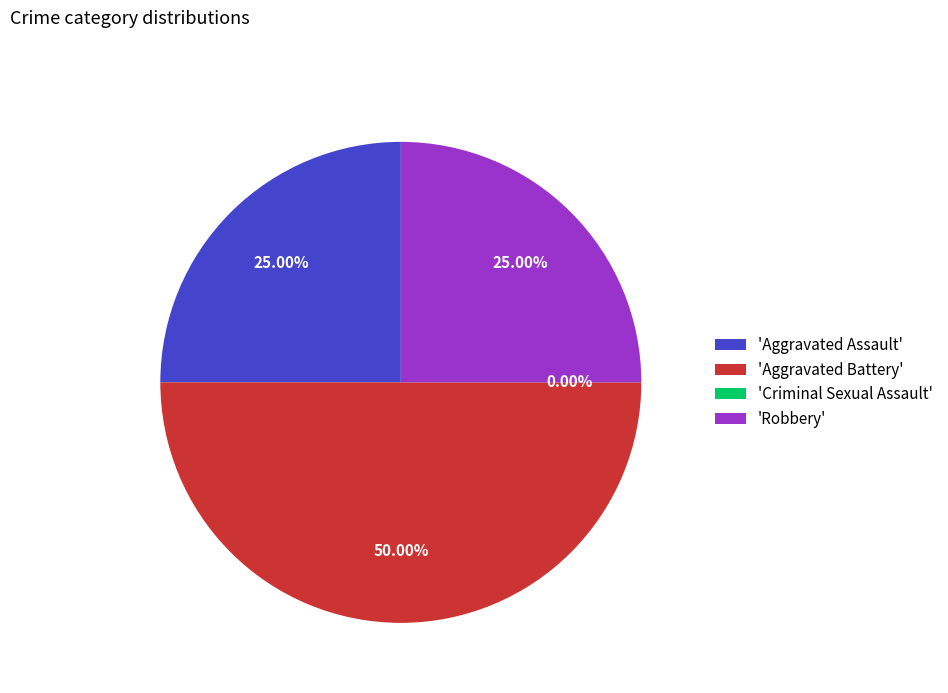

Do Aggravated Assault and Robbery together represent more than half of the pie?

No